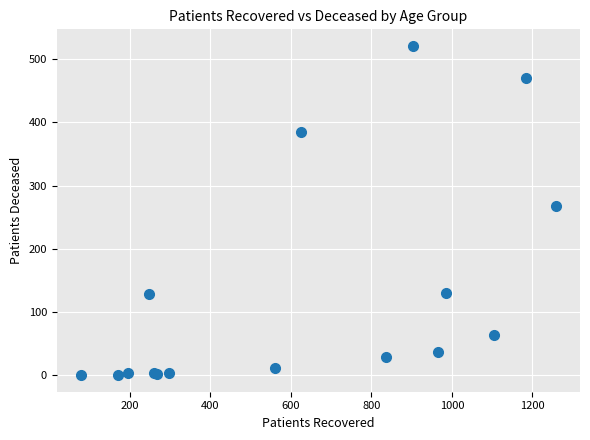

What Y value in the scatter plot is closest to 260?

267